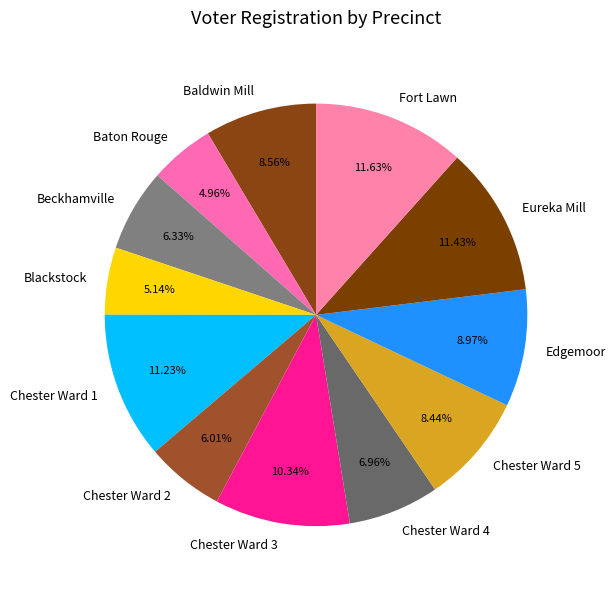

Which has a higher value, Edgemoor or Fort Lawn?

Fort Lawn